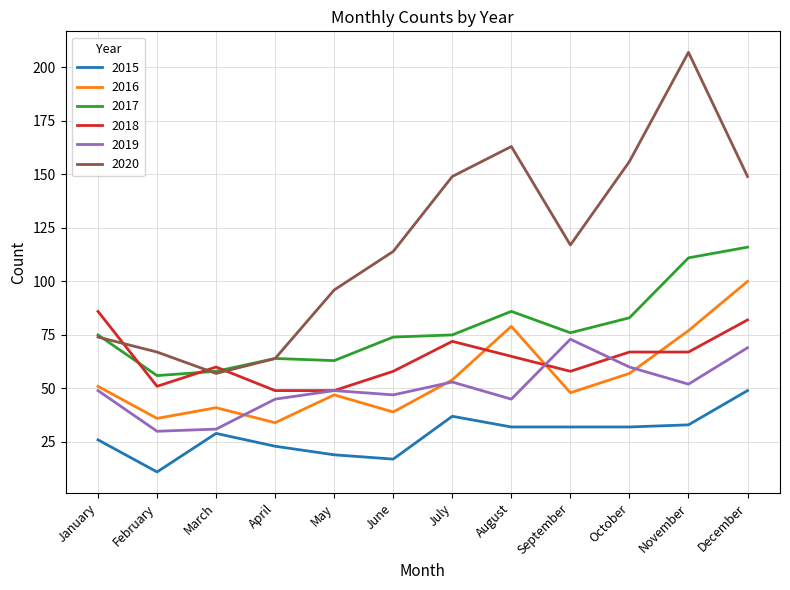

The value of 2019 at July is 53. True or false?

True